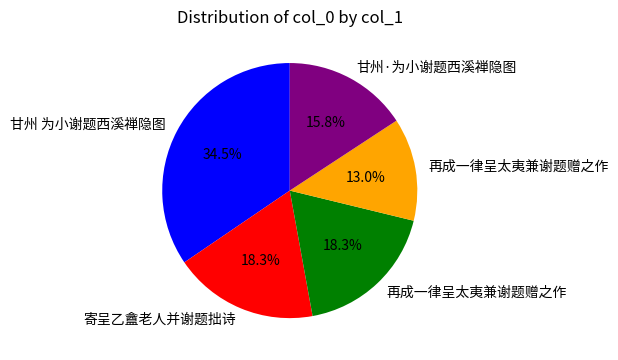

Does any single category account for the majority?

No